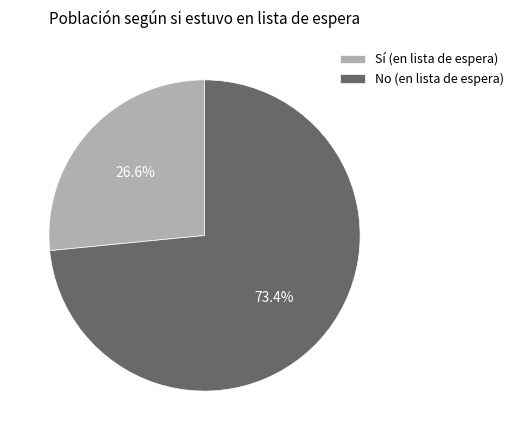

Is No (en lista de espera) the majority of the pie?

Yes